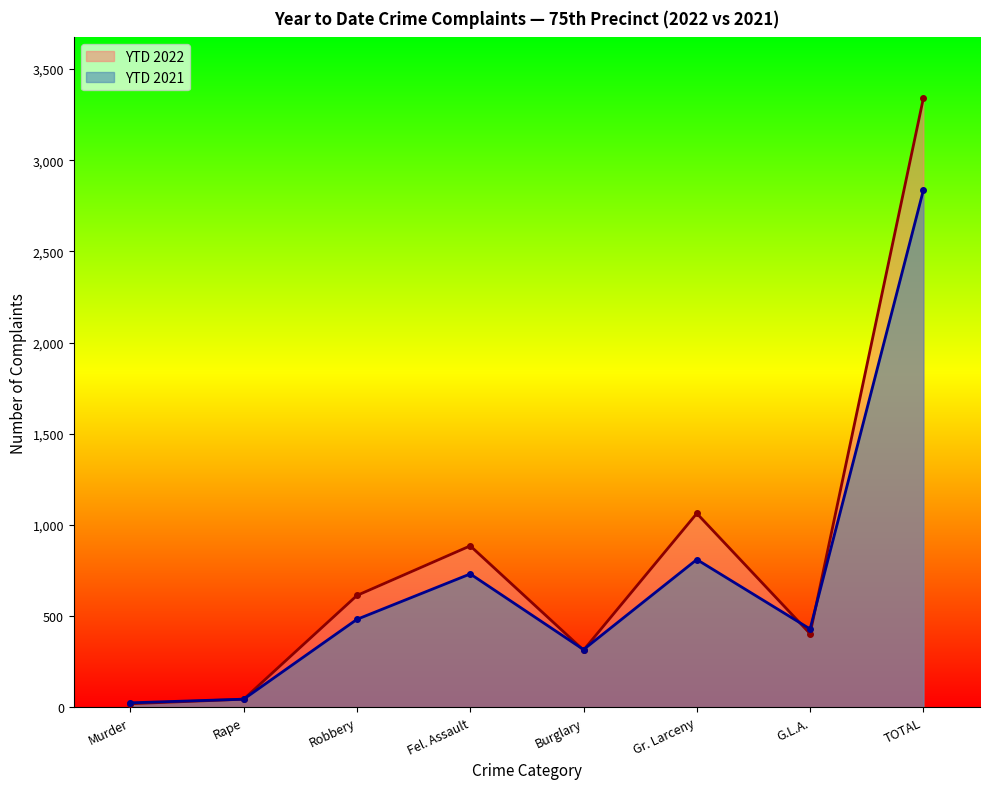

What is the spread (max minus min) of values at Robbery?

131